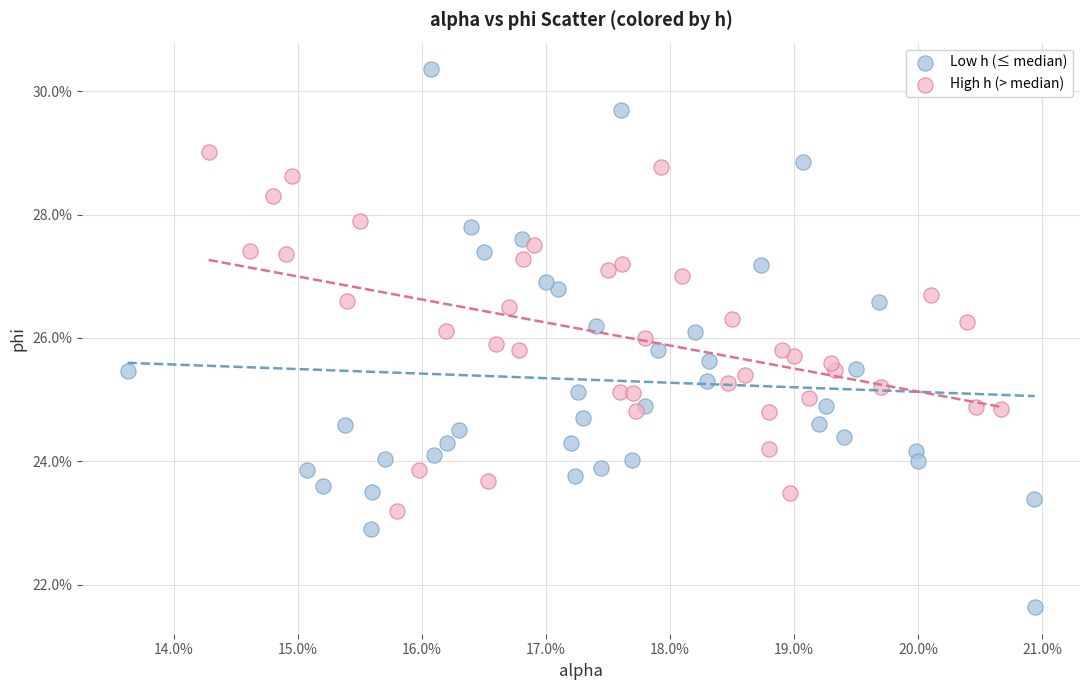

Which series reaches the maximum Y coordinate?

Low h (≤ median)